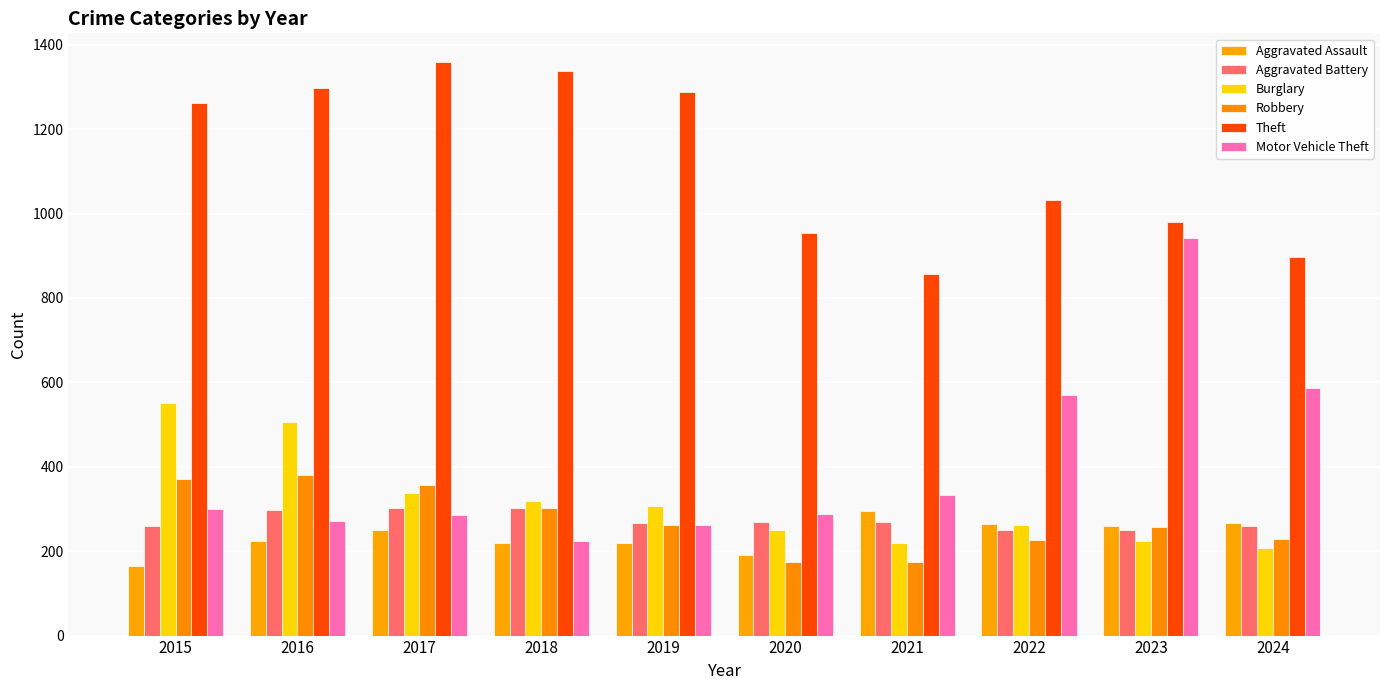

Is the value of Aggravated Assault at 2015 greater than the value of Aggravated Battery at 2019?

No